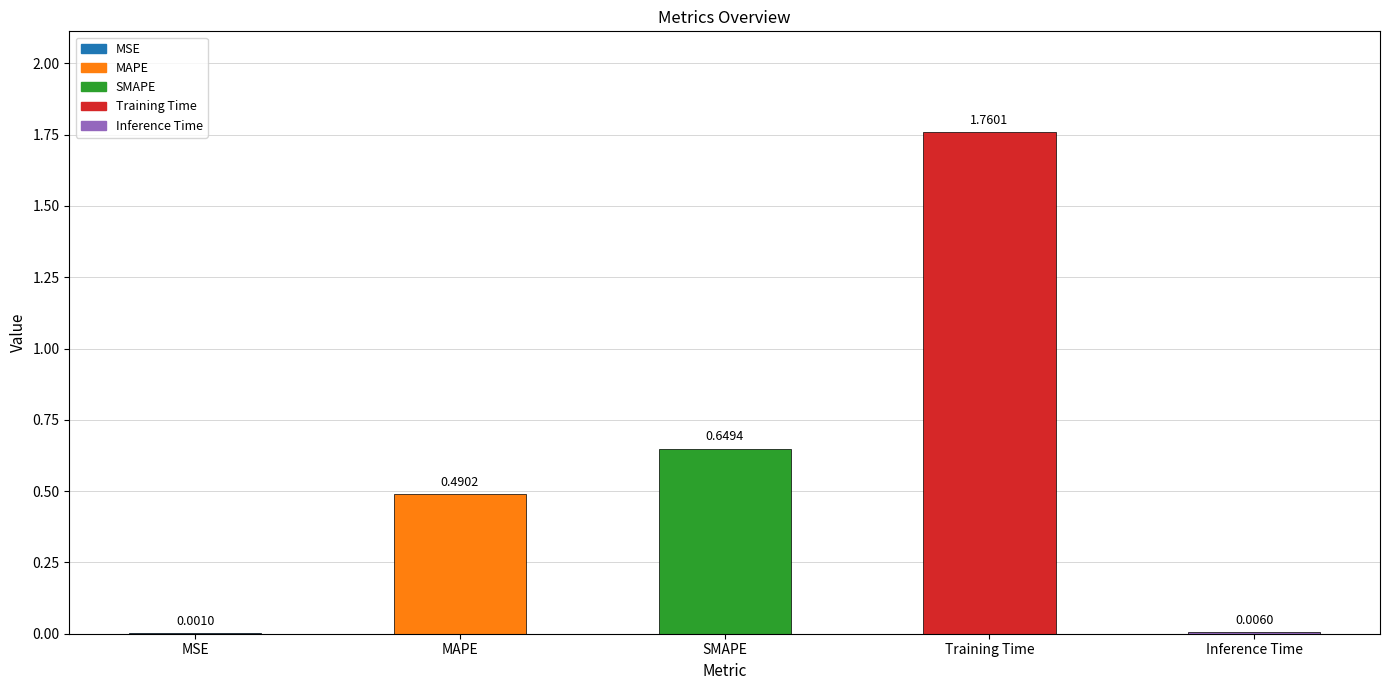

Which has a higher value, Training Time or MSE?

Training Time